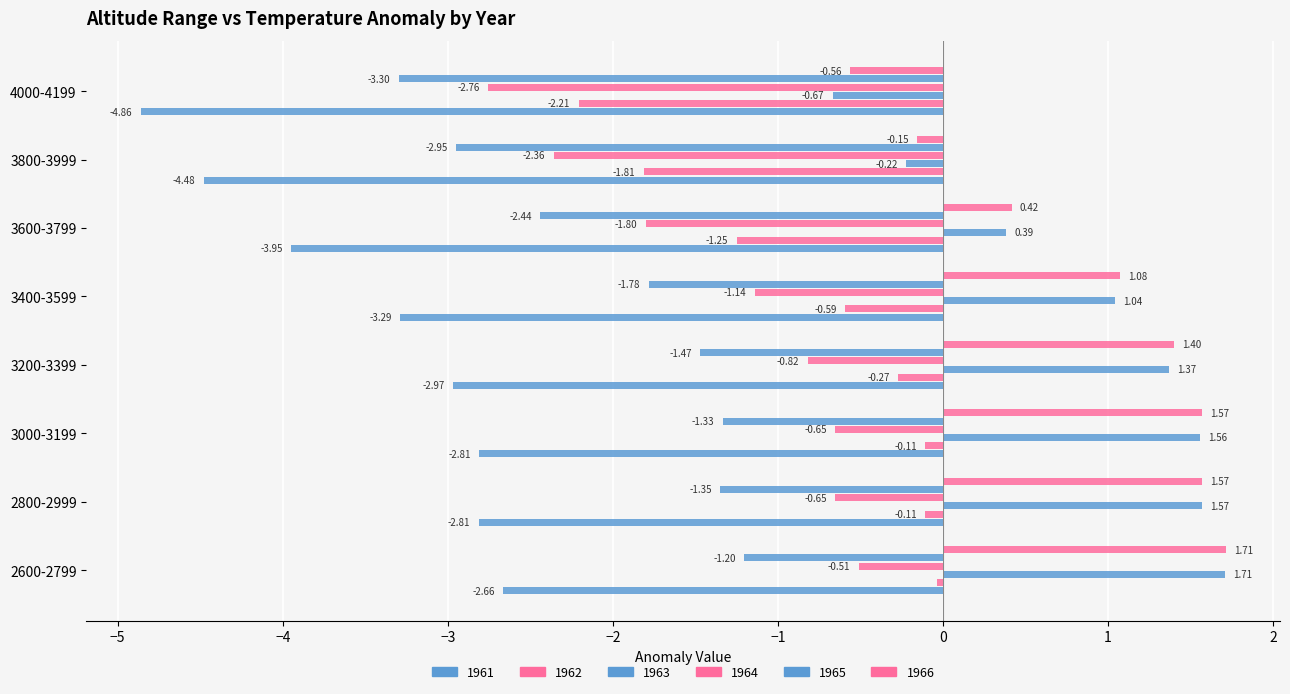

How many series are shown in this chart?

6